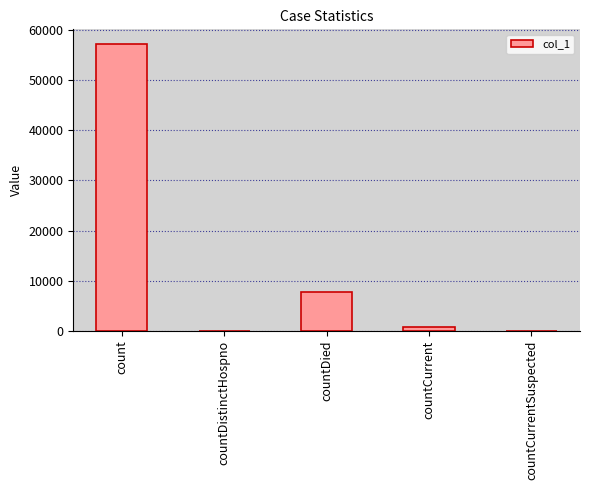

What value does the data have at count?

57277